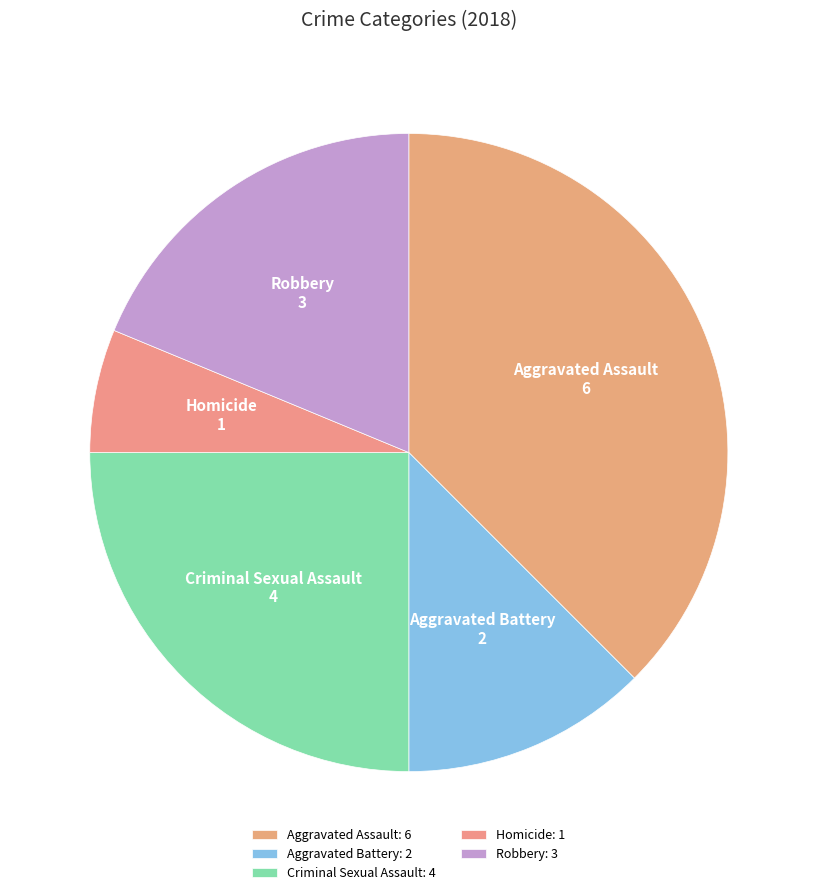

To the nearest percent, what is the combined percentage of Aggravated Battery and Criminal Sexual Assault?

38%